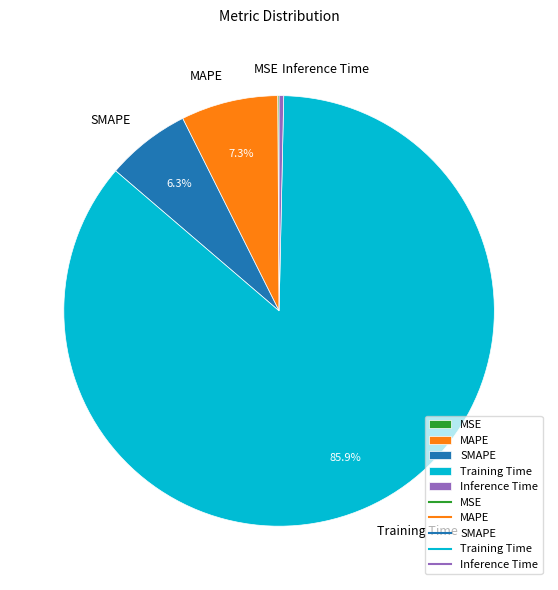

How much of the chart is everything except MAPE?

92.7%